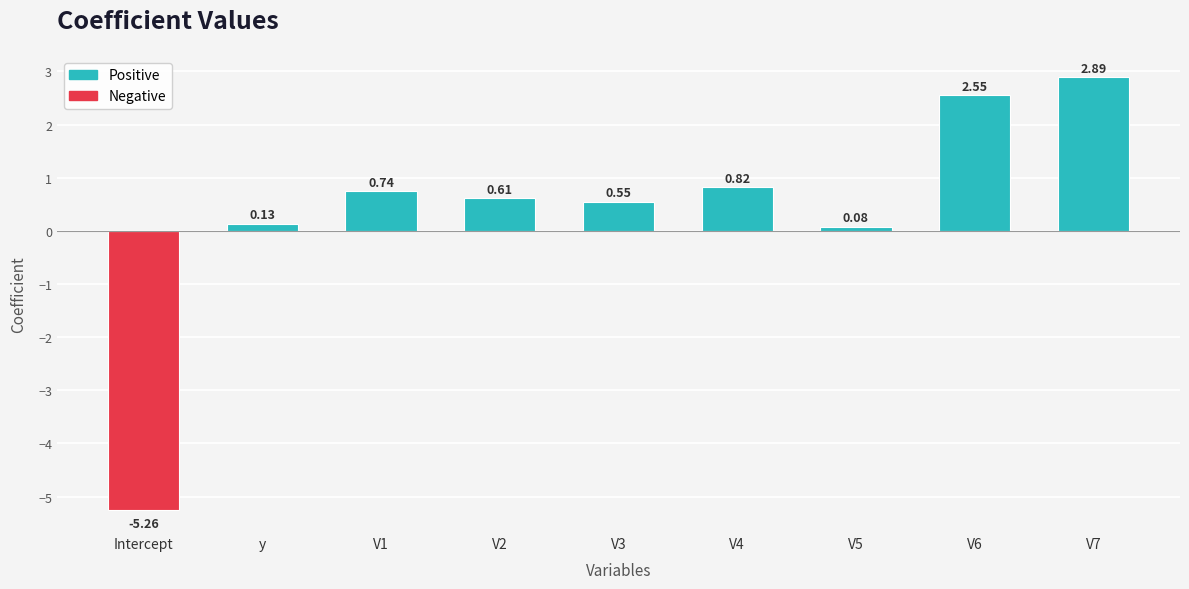

At which label is the value closest to -1?

V5